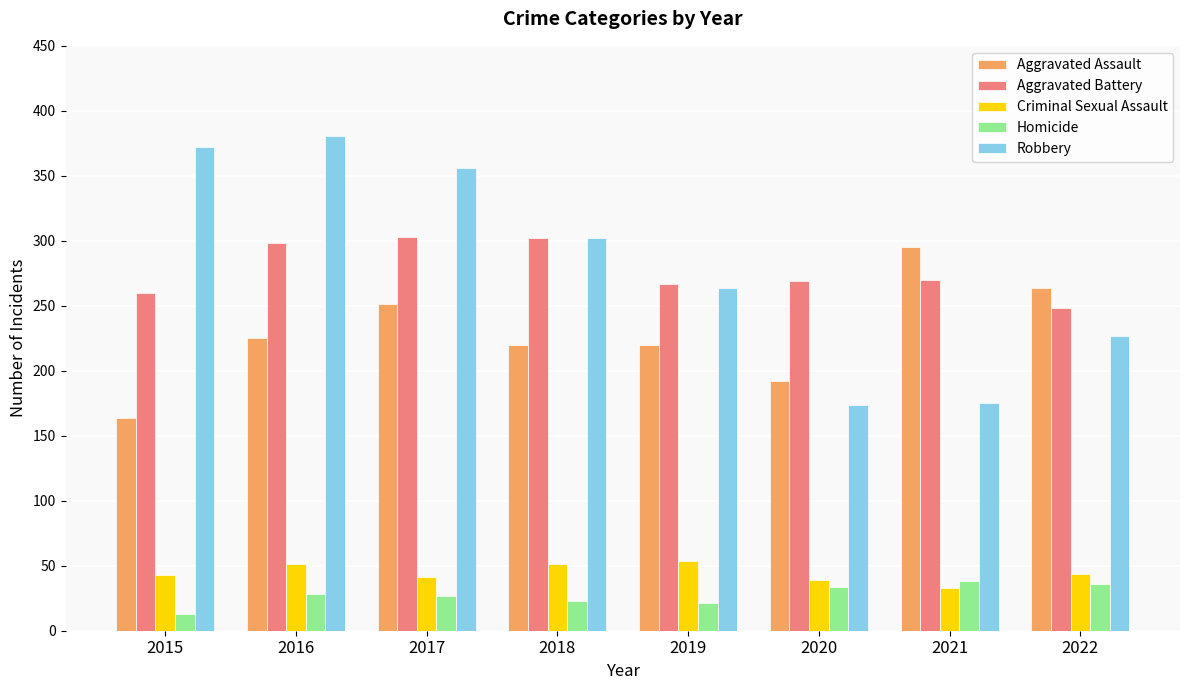

What is the total value across all series at 2019?

826